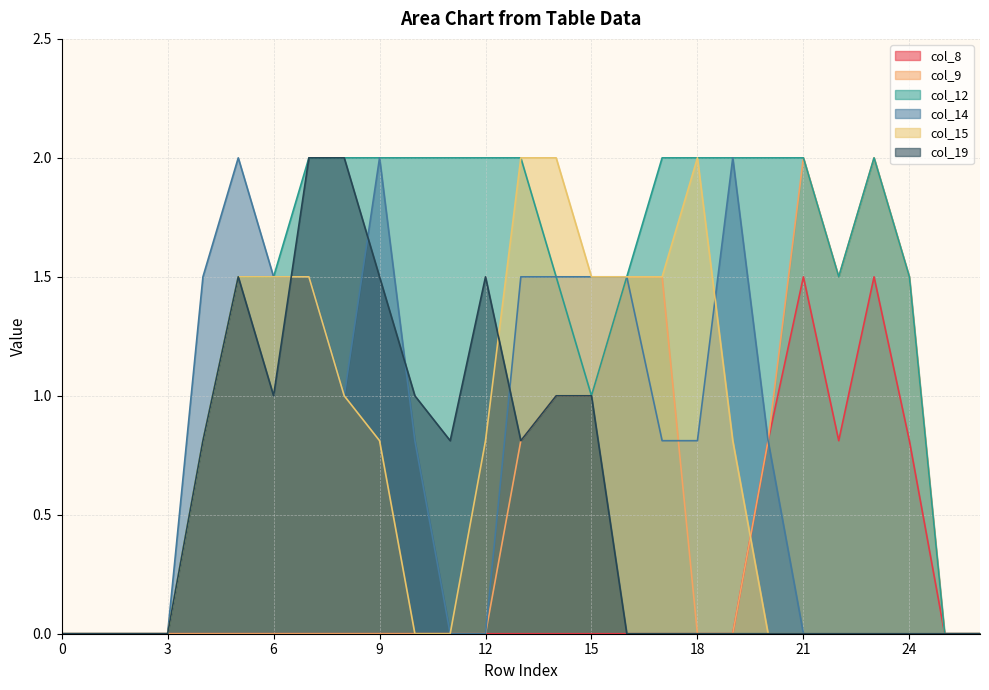

What is the difference between the maximum and minimum values in the col_19 series?

2.0